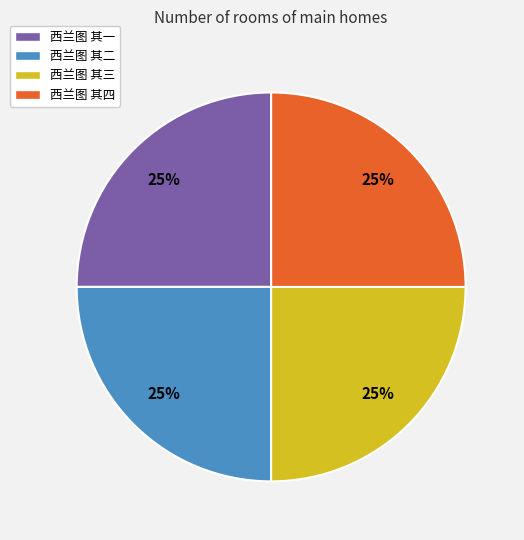

Does any single category account for the majority?

No